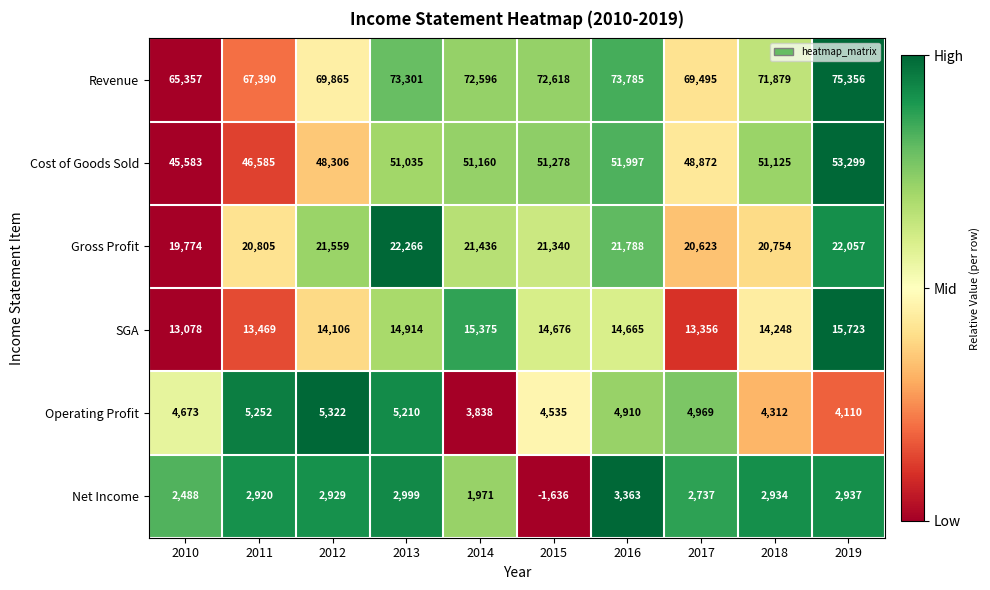

List the series in order of their peak value, highest first.

Revenue, Cost of Goods Sold, Gross Profit, SGA, Operating Profit, Net Income